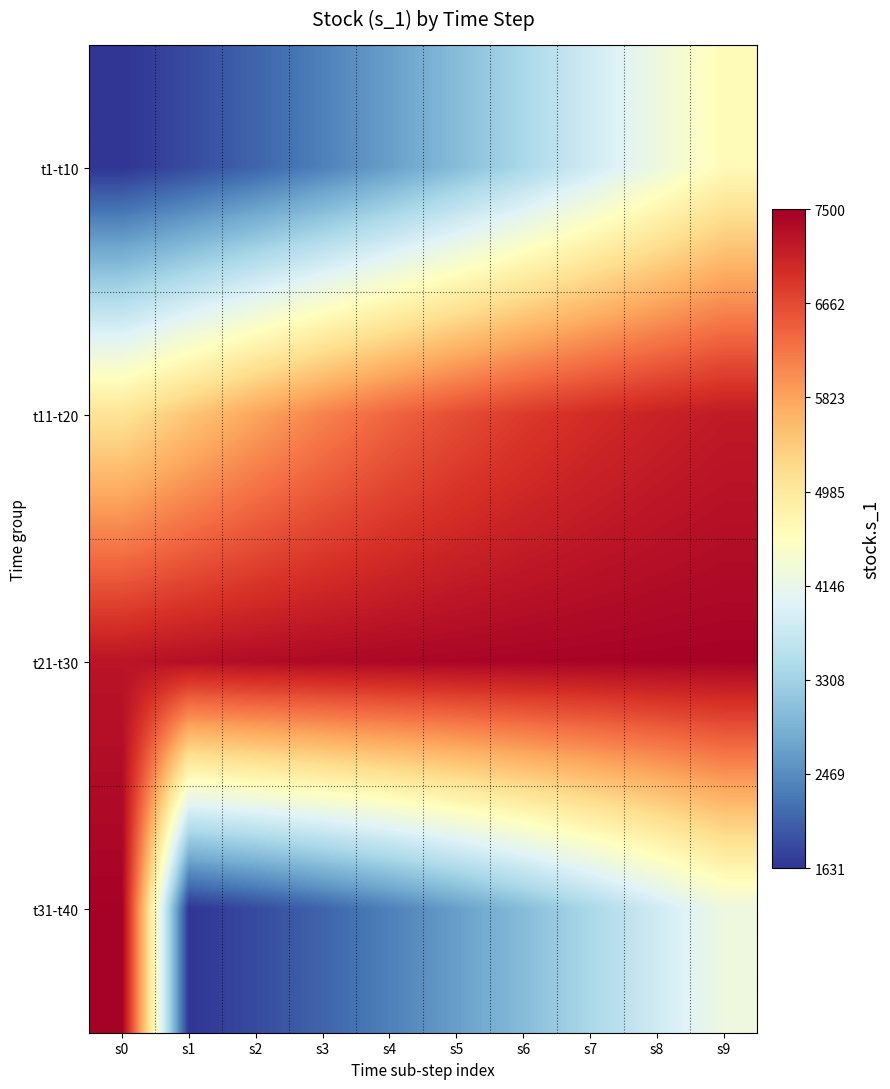

Reading left to right, extract all data points from this chart.

t1-t10: s0=1631.4	s1=1835.0	s2=2073.9	s3=2350.3	s4=2664.7	s5=3015.5	s6=3398.3	s7=3805.7	s8=4227.3	s9=4650.9
t11-t20: s0=5063.2	s1=5451.7	s2=5806.6	s3=6120.9	s4=6391.6	s5=6618.9	s6=6805.6	s7=6956.1	s8=7075.5	s9=7169.1
t21-t30: s0=7241.8	s1=7297.7	s2=7340.5	s3=7373.1	s4=7397.9	s5=7416.6	s6=7430.7	s7=7441.3	s8=7449.4	s9=7455.4
t31-t40: s0=7459.9	s1=1631.4	s2=1835.0	s3=2073.9	s4=2350.3	s5=2664.7	s6=3015.5	s7=3398.3	s8=3805.7	s9=4227.3